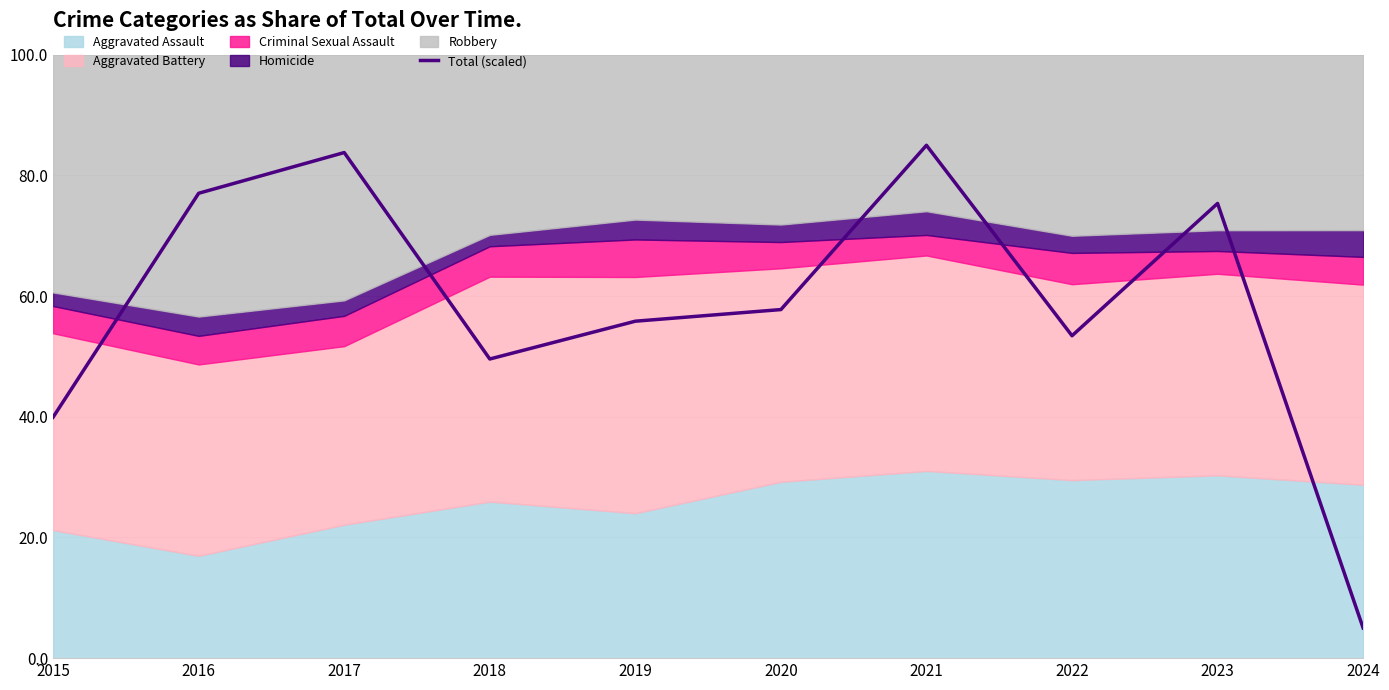

What is the maximum value shown in the chart?

85.0